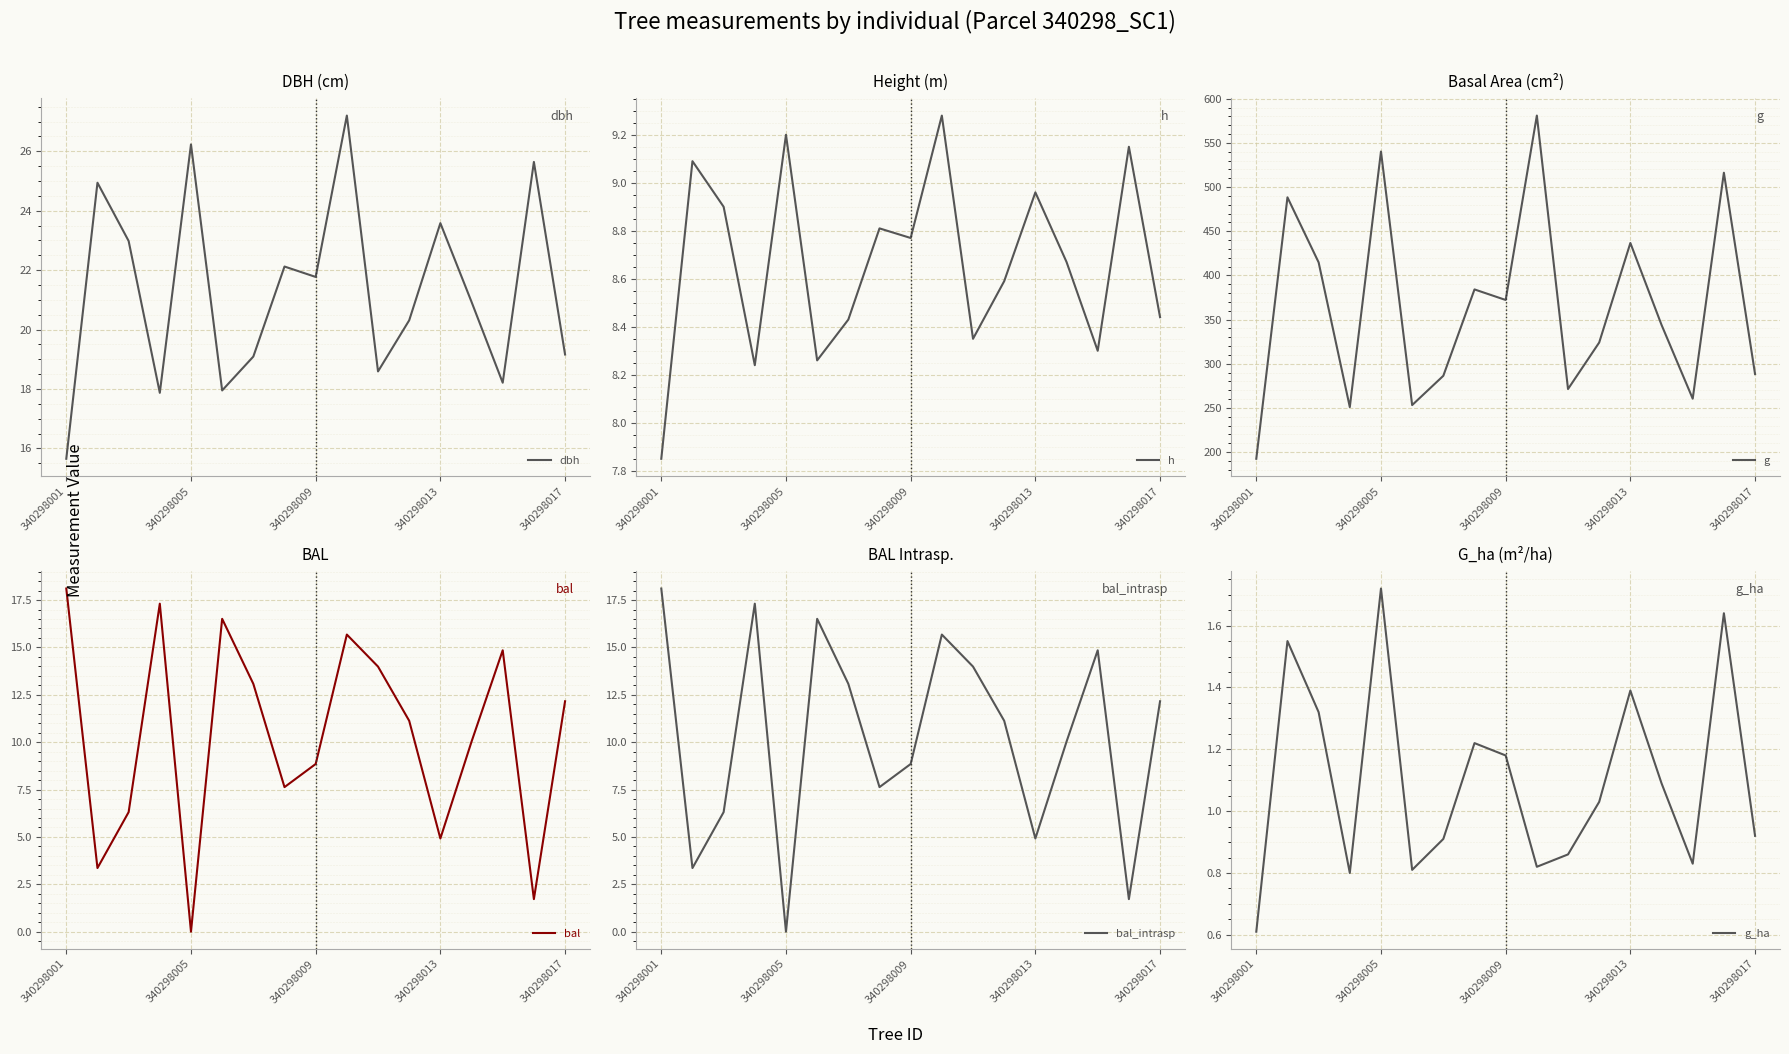

How many values in the bal_intrasp series are below 11?

8